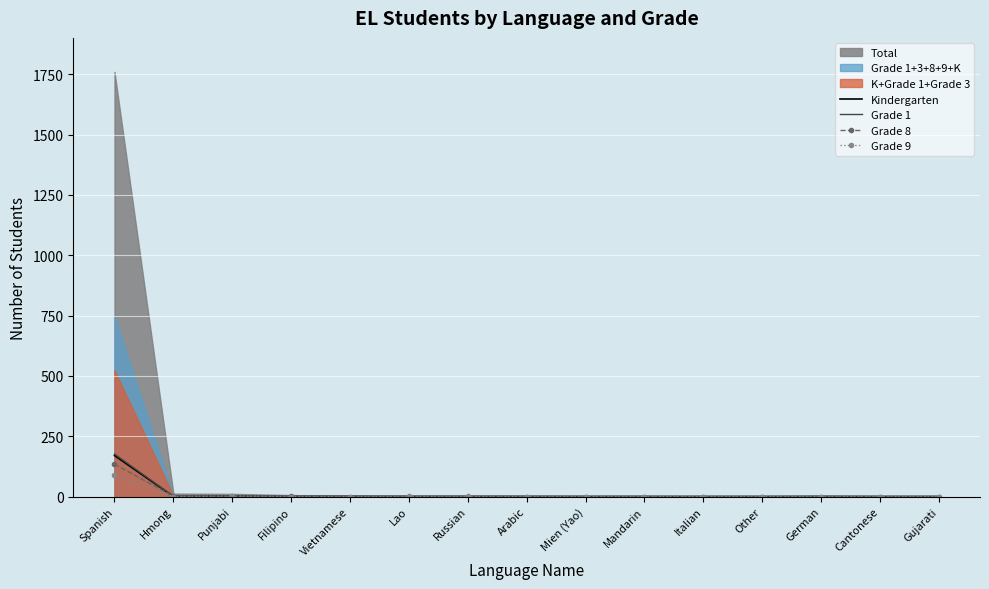

Reading left to right, extract all data points from this chart.

Kindergarten: 170	0	1	0	0	0	0	0	0	0	0	0	0	0	0
Grade 1: 176	1	1	0	1	0	0	0	0	0	0	0	1	0	0
Grade 8: 134	1	0	2	0	0	0	0	0	0	0	0	0	0	0
Grade 9: 88	0	2	0	0	1	1	0	0	0	0	0	0	0	0